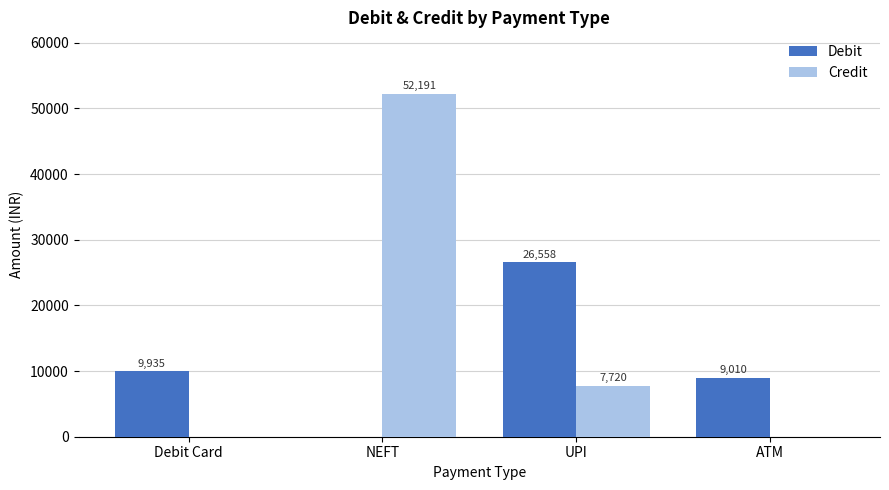

True or false: Credit has a value of 75178.4 at NEFT.

False